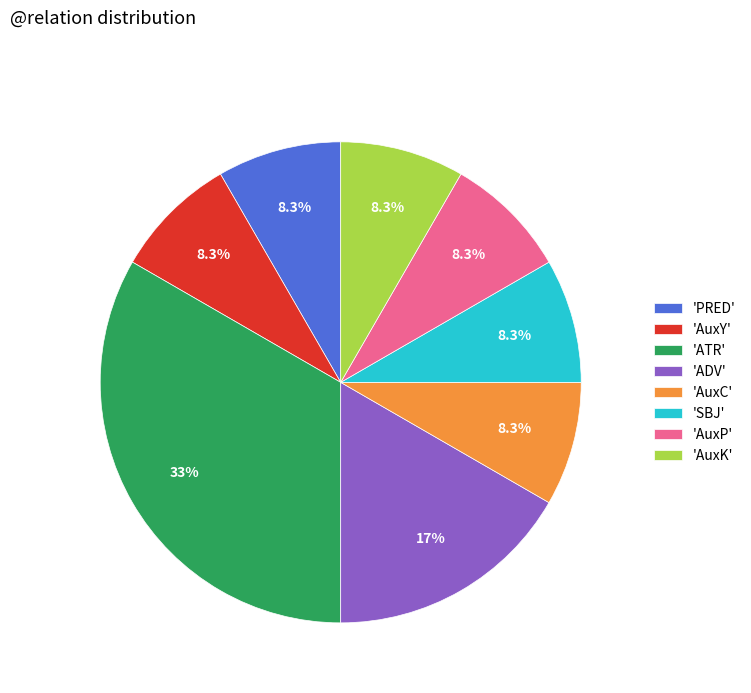

Which category has the biggest portion of the pie?

'ATR'